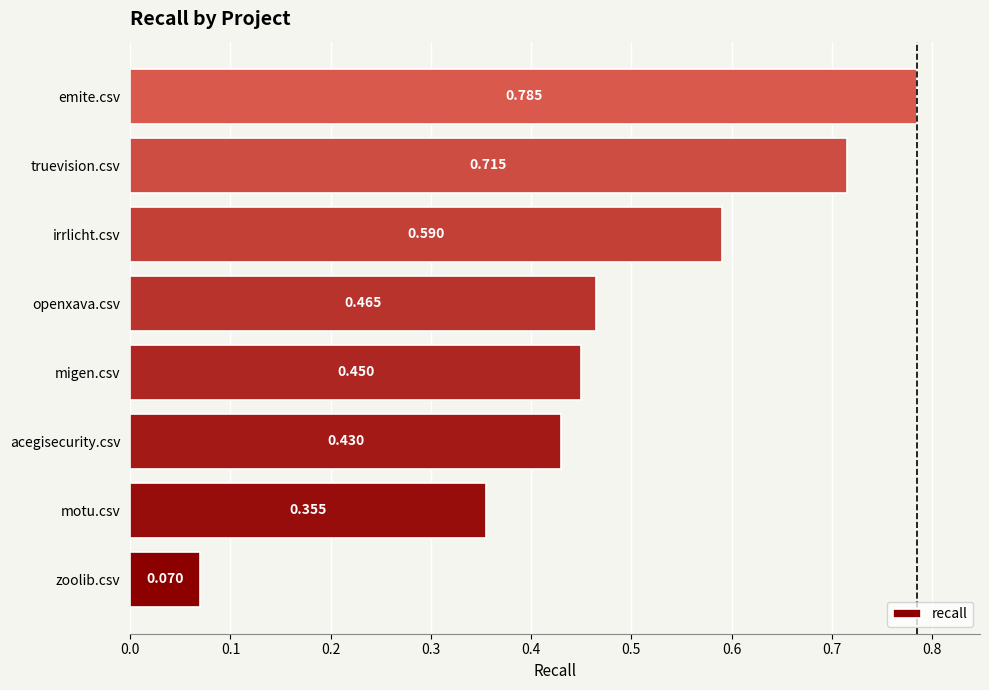

Does the chart contain stacked bars?

No